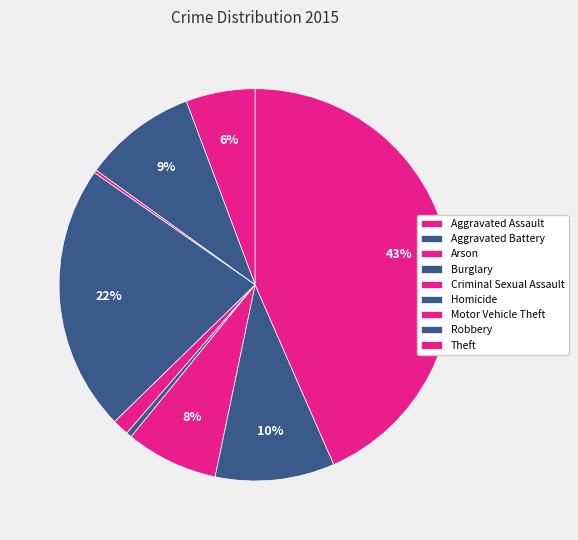

What is the largest slice in the pie chart?

Theft